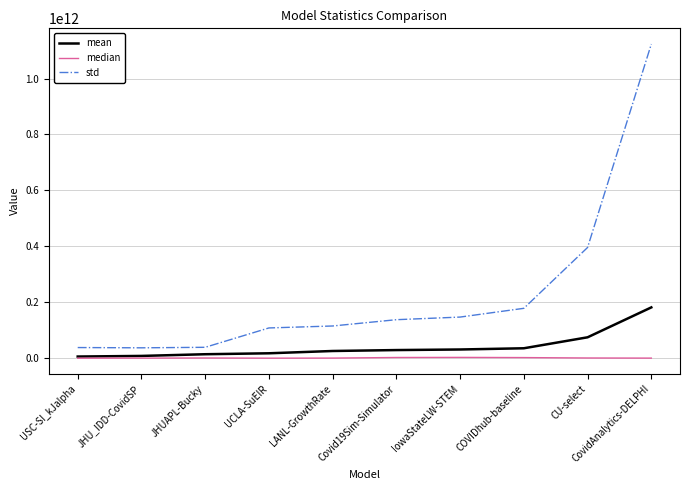

Which series has the widest spread of values?

std